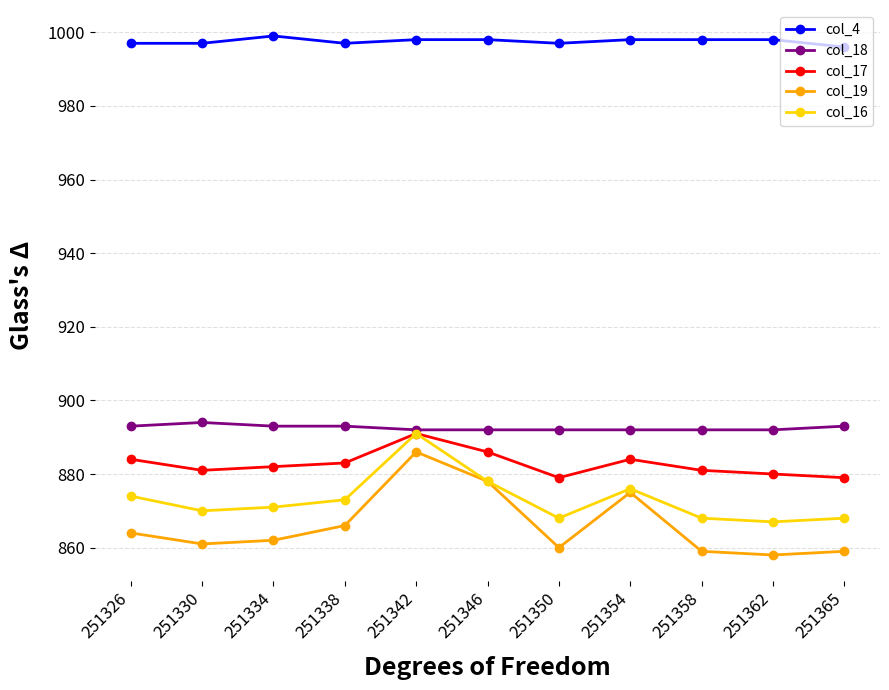

Reading left to right, extract all data points from this chart.

col_4: 251326=997	251330=997	251334=999	251338=997	251342=998	251346=998	251350=997	251354=998	251358=998	251362=998	251365=996
col_18: 251326=893	251330=894	251334=893	251338=893	251342=892	251346=892	251350=892	251354=892	251358=892	251362=892	251365=893
col_17: 251326=884	251330=881	251334=882	251338=883	251342=891	251346=886	251350=879	251354=884	251358=881	251362=880	251365=879
col_19: 251326=864	251330=861	251334=862	251338=866	251342=886	251346=878	251350=860	251354=875	251358=859	251362=858	251365=859
col_16: 251326=874	251330=870	251334=871	251338=873	251342=891	251346=878	251350=868	251354=876	251358=868	251362=867	251365=868